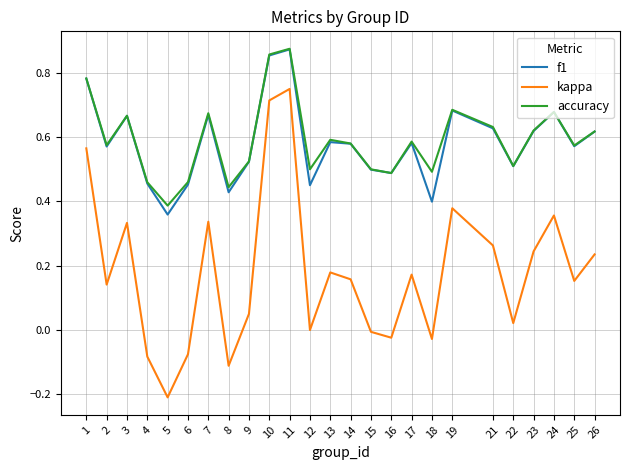

What is the total value across all series at 2?

1.3